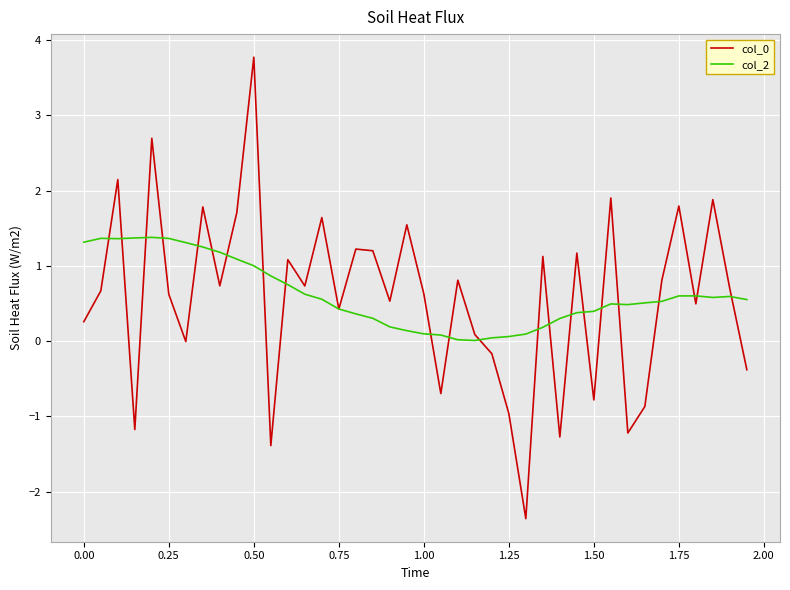

Which series ends up on top after the final intersection of col_0 and col_2?

col_2